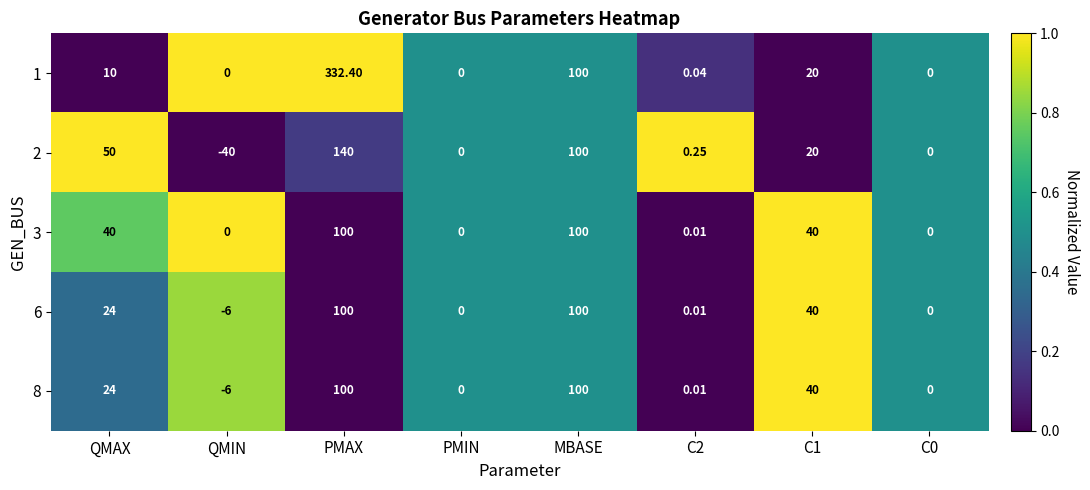

Which category has the lowest value in the 2 series?

QMIN